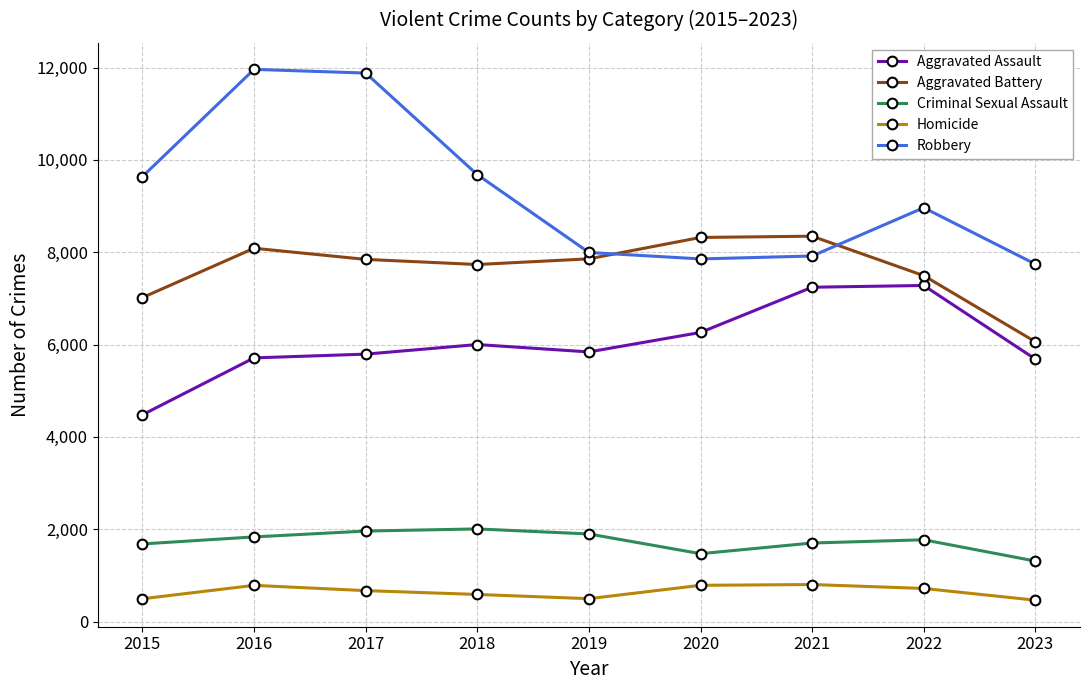

What is the difference between the maximum and second lowest values in the Aggravated Assault series?

1594